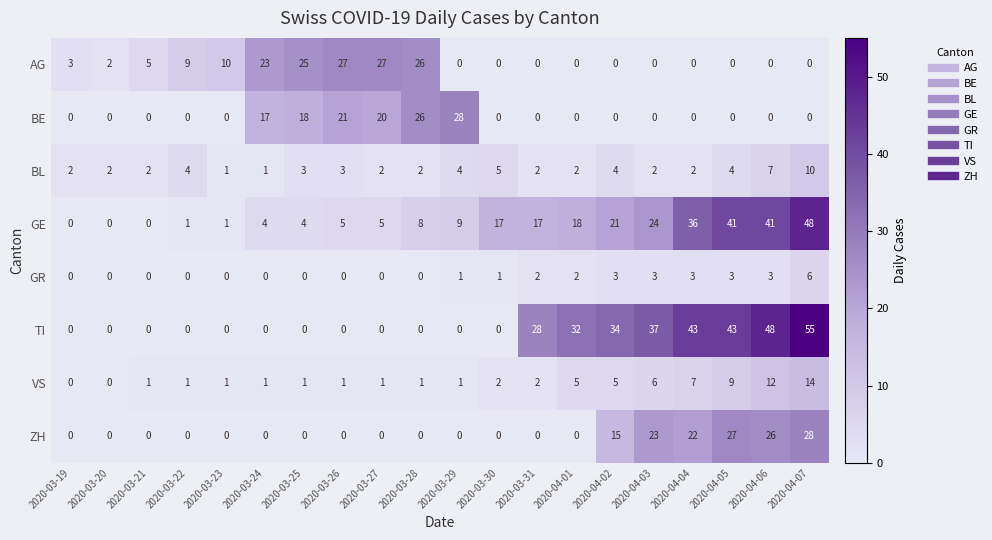

The value of VS at 2020-03-28 is 1. True or false?

True